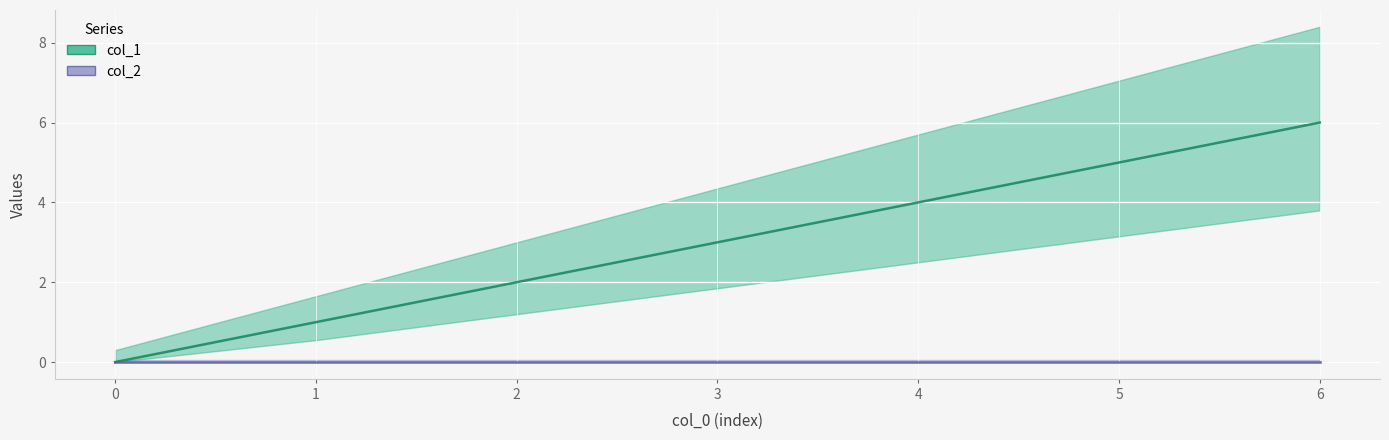

Rank the categories by value from lowest to highest.

0, 1, 2, 3, 4, 5, 6